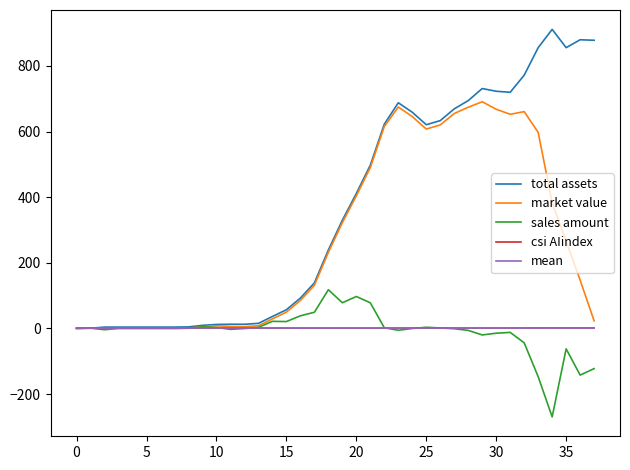

Does the chart have visible grid lines?

No